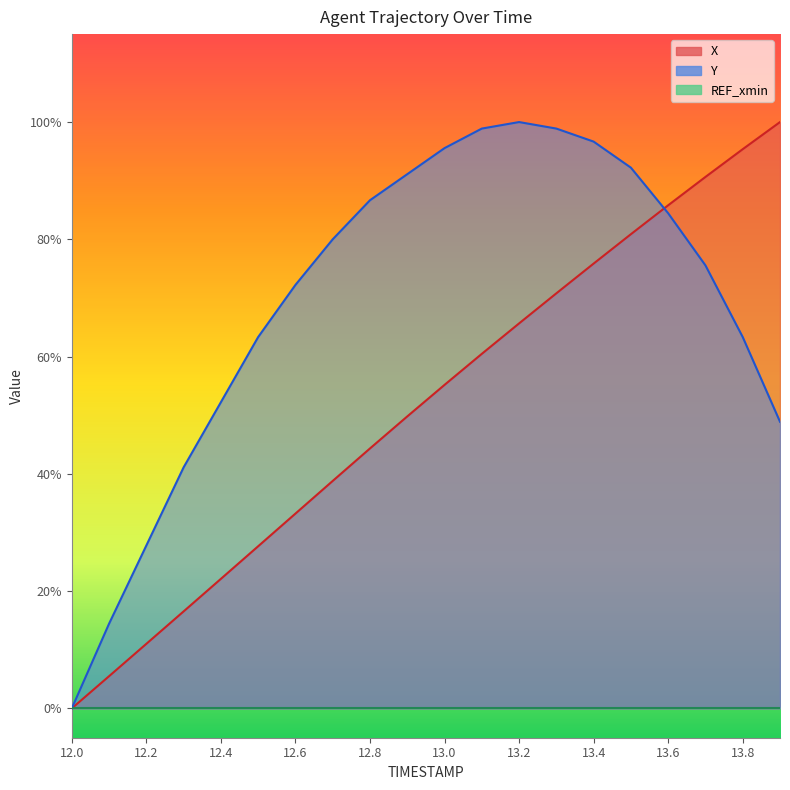

True or false: X and Y intersect in this chart.

True